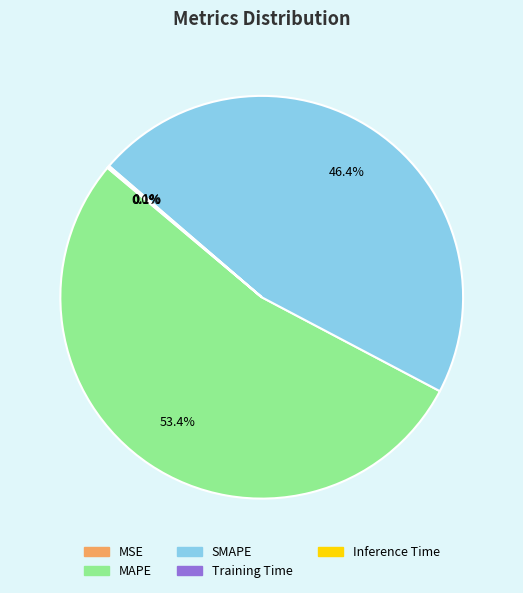

Is it true that MAPE is 65% of the pie?

False